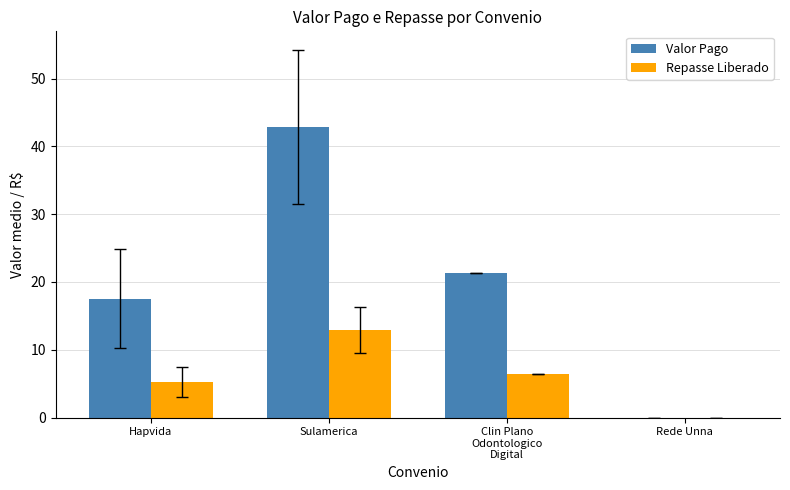

Reading left to right, extract all data points from this chart.

Valor Pago: Hapvida=17.6	Sulamerica=42.9	Clin Plano
Odontologico
Digital=21.4	Rede Unna=0.0
Repasse Liberado: Hapvida=5.3	Sulamerica=12.9	Clin Plano
Odontologico
Digital=6.4	Rede Unna=0.0